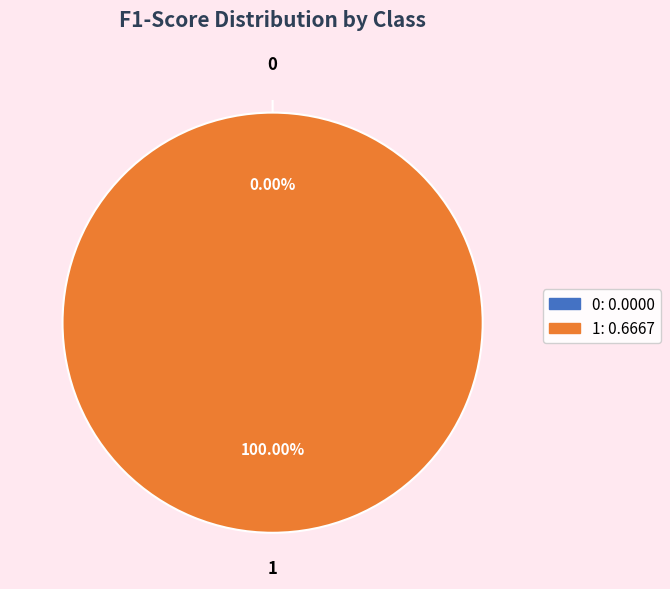

Between 0 and 1, which is larger?

1